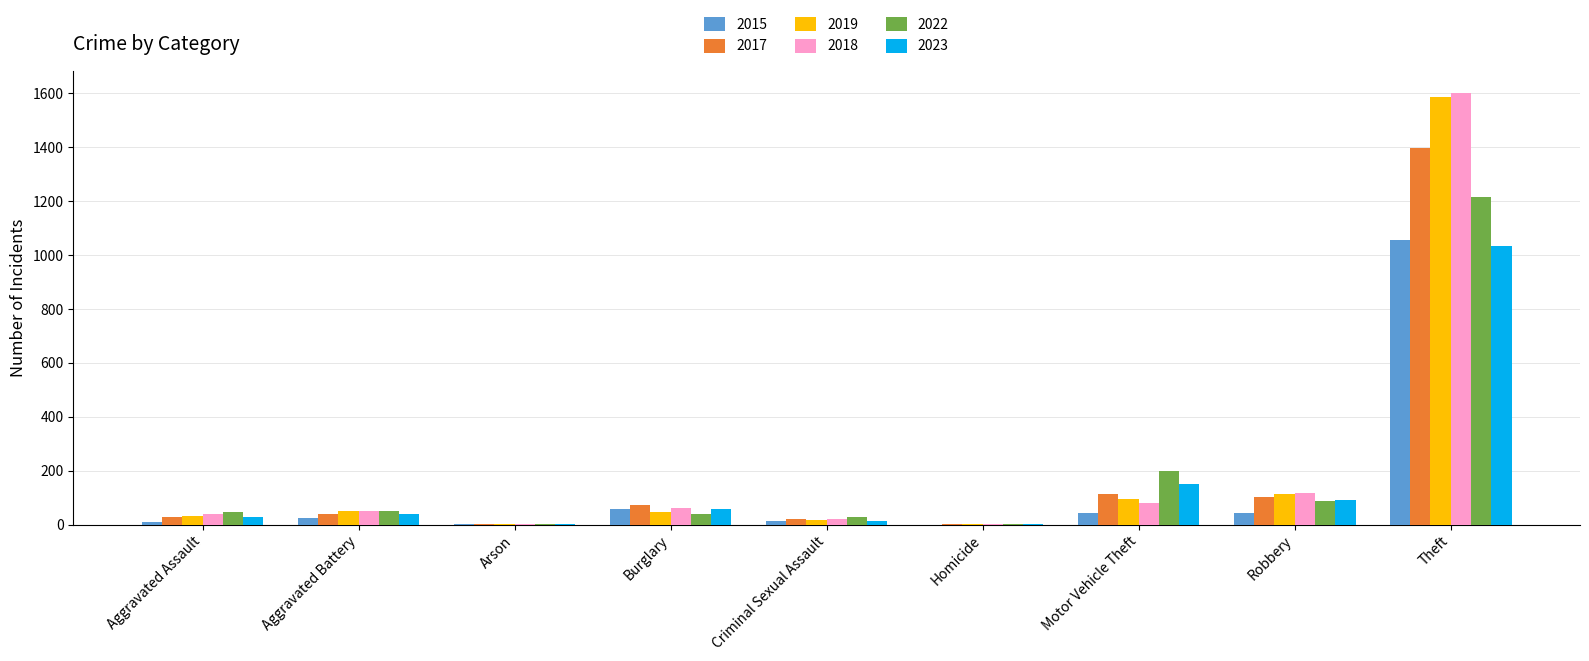

What are all the series names shown in the legend?

2015, 2017, 2019, 2018, 2022, 2023